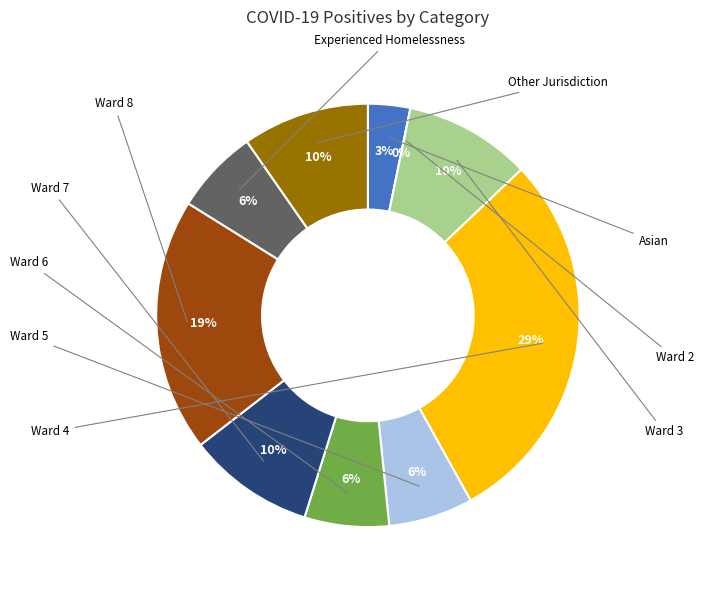

Rank the categories by value from highest to lowest.

Ward 4, Ward 8, Ward 3, Ward 7, Other Jurisdiction, Ward 5, Ward 6, Experienced Homelessness, Asian, Ward 2